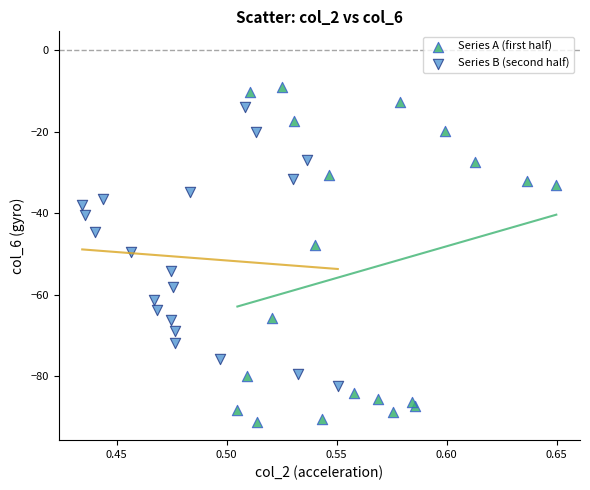

Which series has the widest spread of Y values?

Series A (first half)